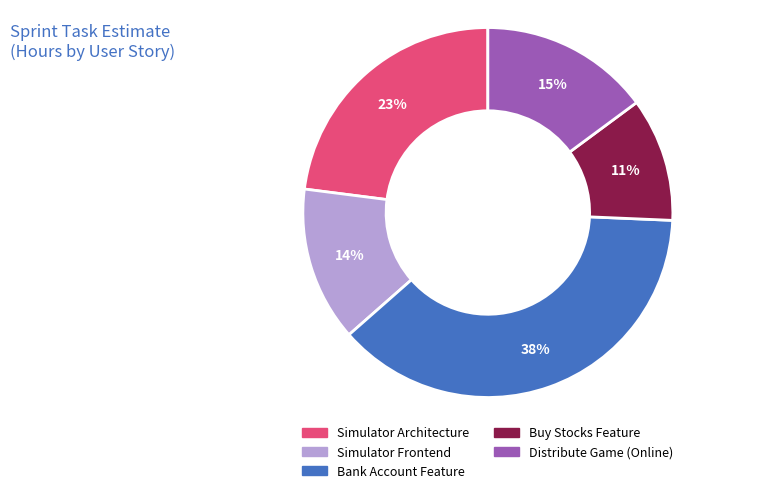

Does any single category account for the majority?

No